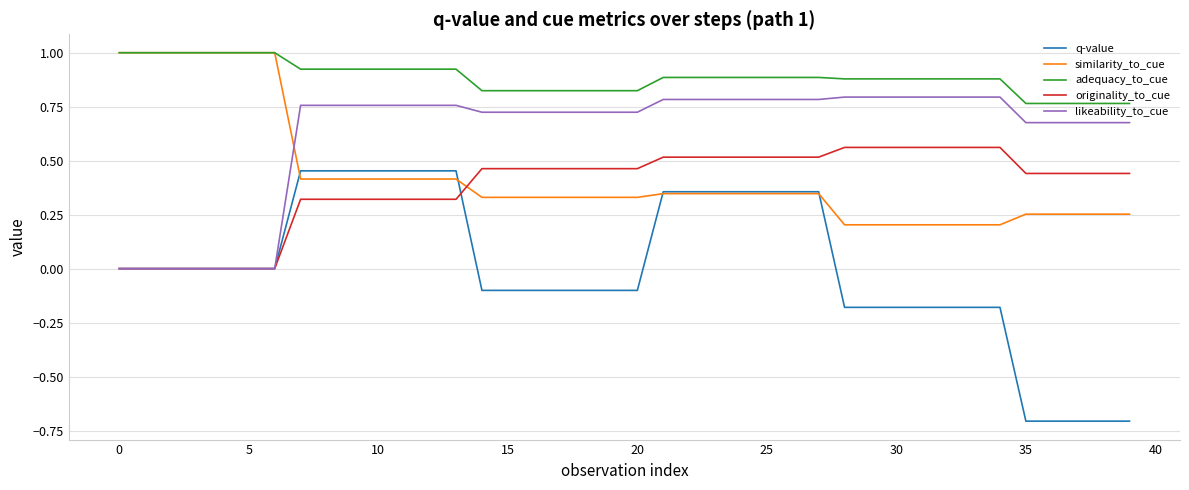

True or false: adequacy_to_cue and originality_to_cue intersect in this chart.

False